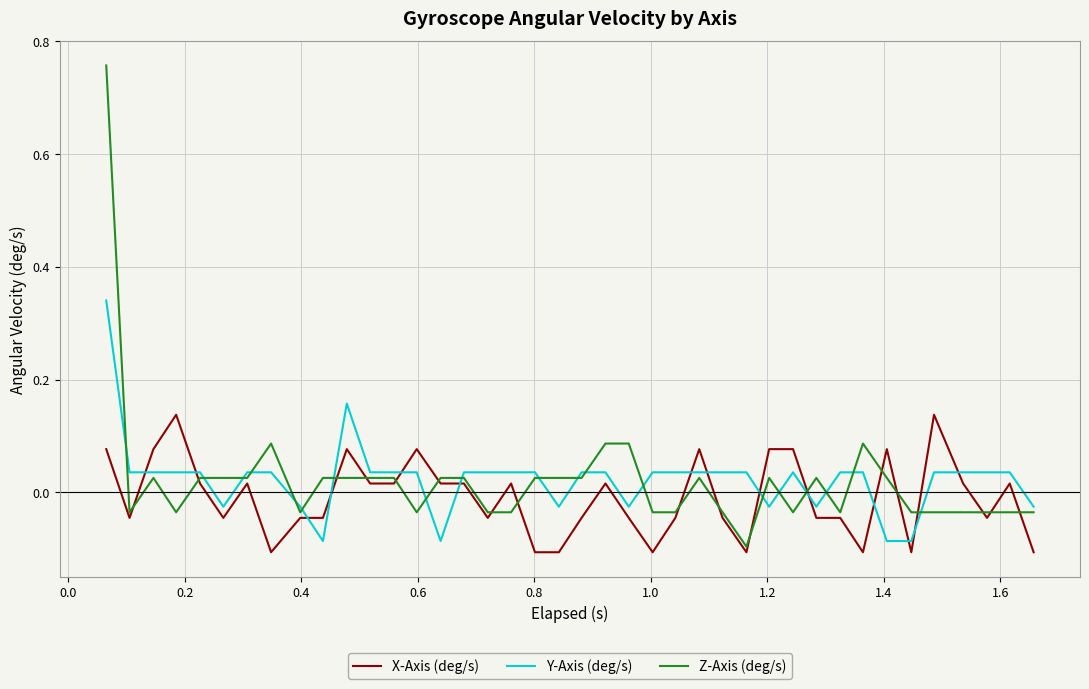

What is the difference between the maximum and minimum values in the Z-Axis (deg/s) series?

0.9